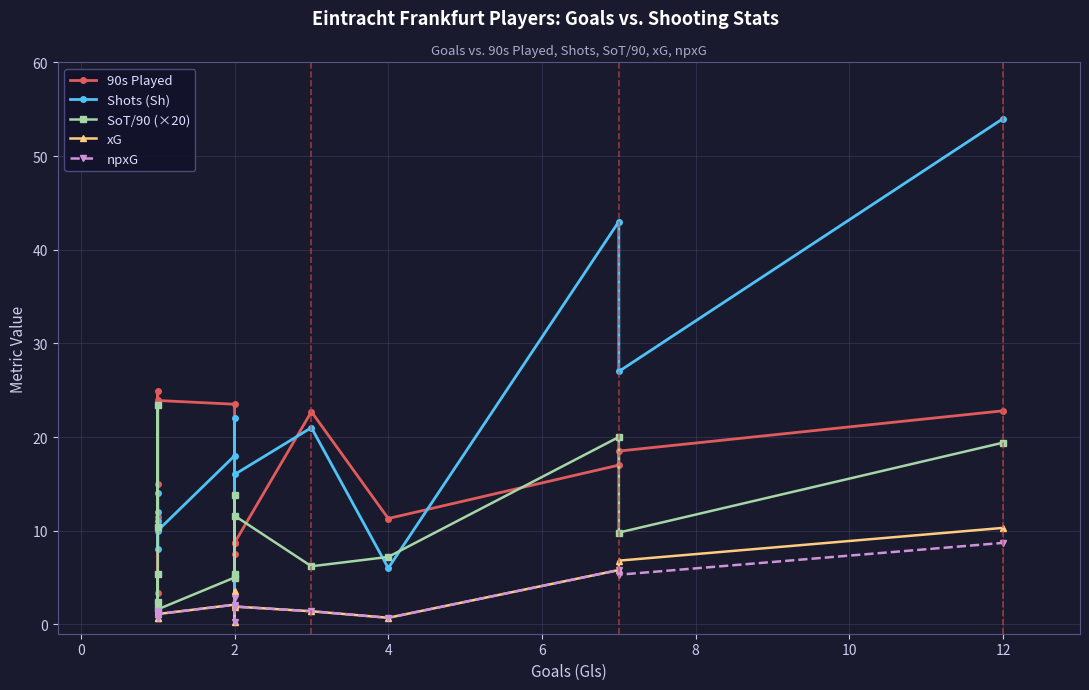

What is the maximum value shown in the chart?

54.0